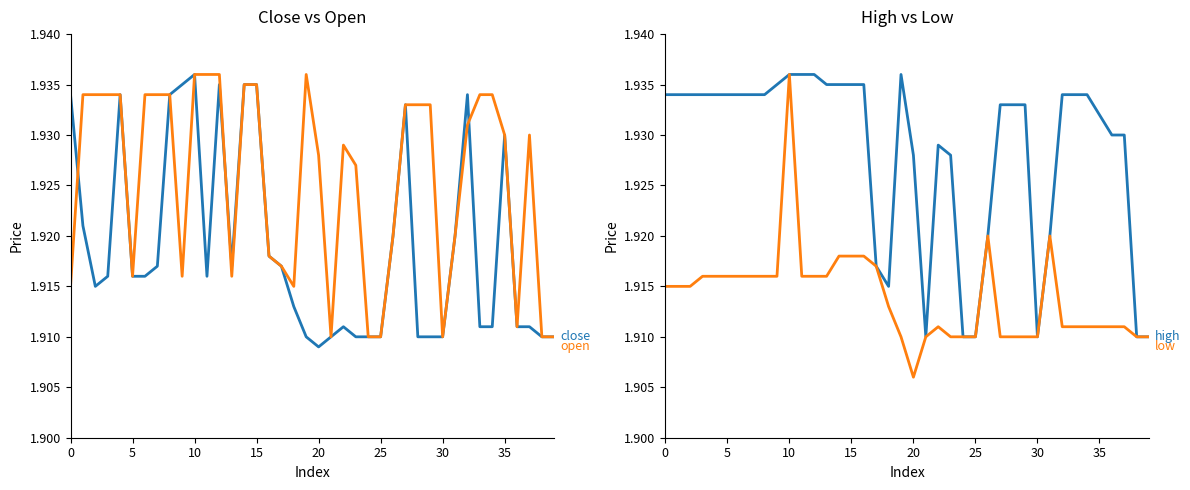

Which series has the largest range (max minus min)?

low